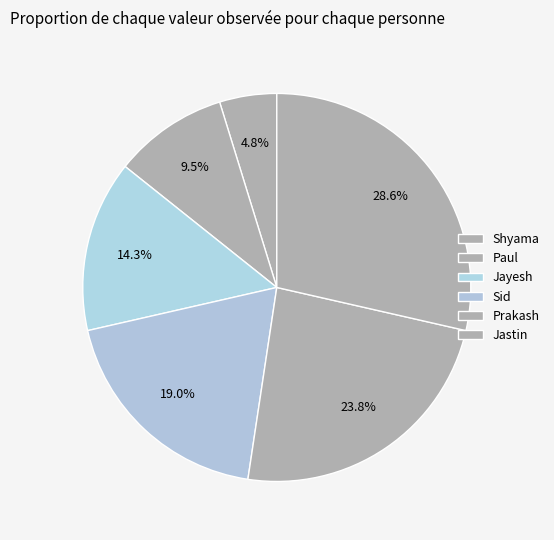

To the nearest percent, what is the difference between the Shyama and Paul slice percentages?

5%